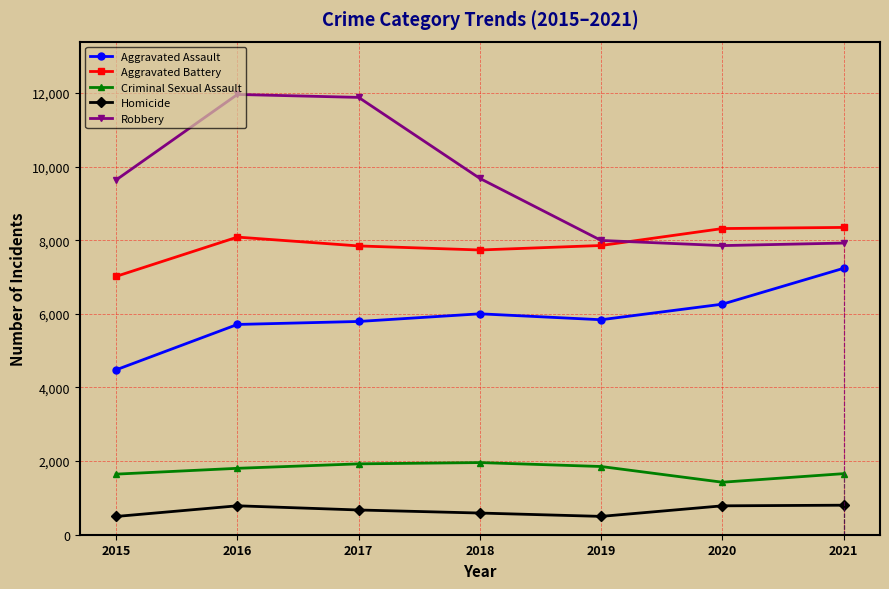

Does the chart have visible grid lines?

Yes